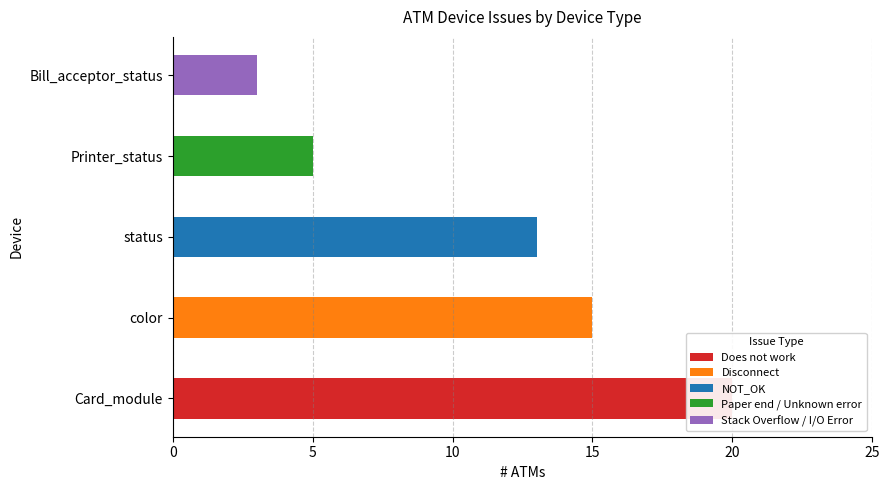

How many bars are there in each group?

5